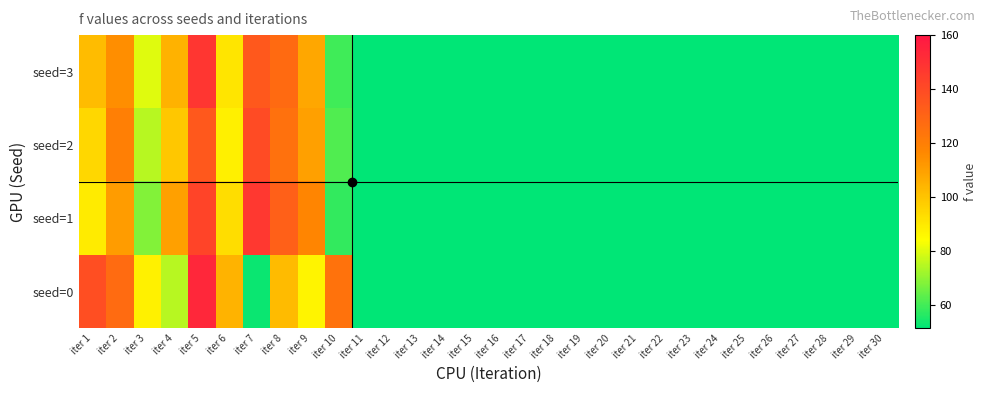

Reading right to left, list all the values displayed in this chart.

seed=0: iter 30=51.5	iter 29=51.5	iter 28=51.5	iter 27=51.5	iter 26=51.5	iter 25=51.5	iter 24=51.5	iter 23=51.5	iter 22=51.5	iter 21=51.5	iter 20=51.5	iter 19=51.5	iter 18=51.5	iter 17=51.5	iter 16=51.5	iter 15=51.5	iter 14=51.5	iter 13=51.5	iter 12=51.5	iter 11=51.5	iter 10=124.5	iter 9=87.1	iter 8=102.6	iter 7=53.0	iter 6=104.7	iter 5=153.3	iter 4=75.2	iter 3=87.8	iter 2=127.7	iter 1=138.6
seed=1: iter 30=51.5	iter 29=51.5	iter 28=51.5	iter 27=51.5	iter 26=51.5	iter 25=51.5	iter 24=51.5	iter 23=51.5	iter 22=51.5	iter 21=51.5	iter 20=51.5	iter 19=51.5	iter 18=51.5	iter 17=51.5	iter 16=51.5	iter 15=51.5	iter 14=51.5	iter 13=51.5	iter 12=51.5	iter 11=51.5	iter 10=58.0	iter 9=117.4	iter 8=131.8	iter 7=147.1	iter 6=93.2	iter 5=142.3	iter 4=109.8	iter 3=68.5	iter 2=110.9	iter 1=89.5
seed=2: iter 30=51.5	iter 29=51.5	iter 28=51.5	iter 27=51.5	iter 26=51.5	iter 25=51.5	iter 24=51.5	iter 23=51.5	iter 22=51.5	iter 21=51.5	iter 20=51.5	iter 19=51.5	iter 18=51.5	iter 17=51.5	iter 16=51.5	iter 15=51.5	iter 14=51.5	iter 13=51.5	iter 12=51.5	iter 11=51.5	iter 10=62.0	iter 9=110.0	iter 8=125.0	iter 7=140.0	iter 6=88.0	iter 5=135.0	iter 4=99.0	iter 3=75.0	iter 2=120.0	iter 1=95.0
seed=3: iter 30=51.5	iter 29=51.5	iter 28=51.5	iter 27=51.5	iter 26=51.5	iter 25=51.5	iter 24=51.5	iter 23=51.5	iter 22=51.5	iter 21=51.5	iter 20=51.5	iter 19=51.5	iter 18=51.5	iter 17=51.5	iter 16=51.5	iter 15=51.5	iter 14=51.5	iter 13=51.5	iter 12=51.5	iter 11=51.5	iter 10=60.0	iter 9=108.0	iter 8=128.0	iter 7=135.0	iter 6=91.0	iter 5=148.0	iter 4=105.0	iter 3=80.0	iter 2=115.0	iter 1=102.0